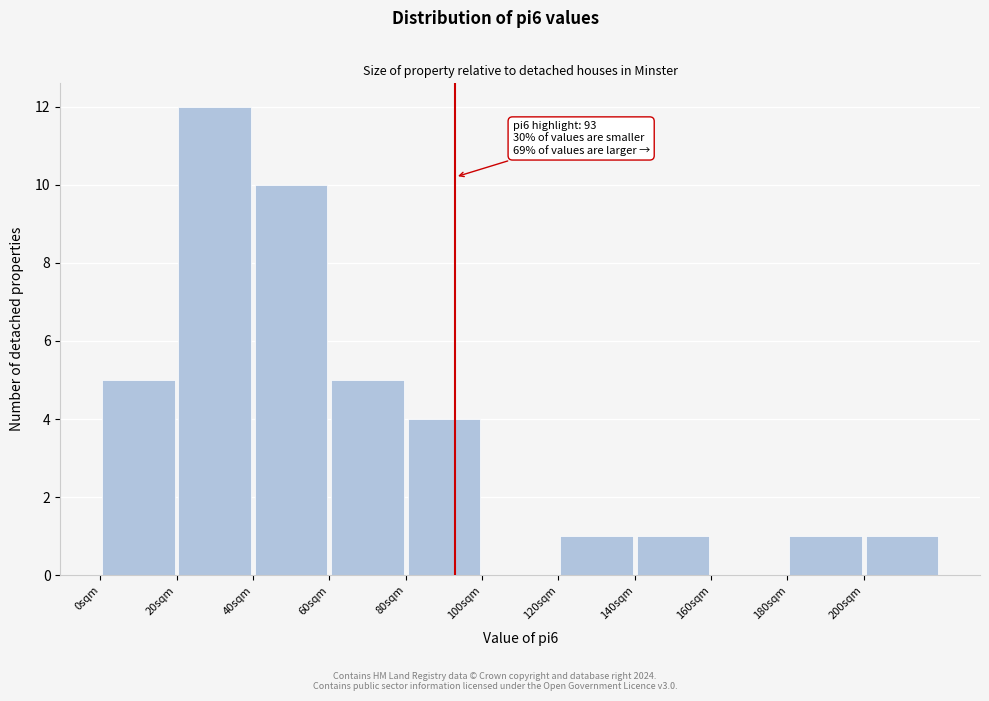

Which range on the x-axis has the tallest bar?

20 to 40